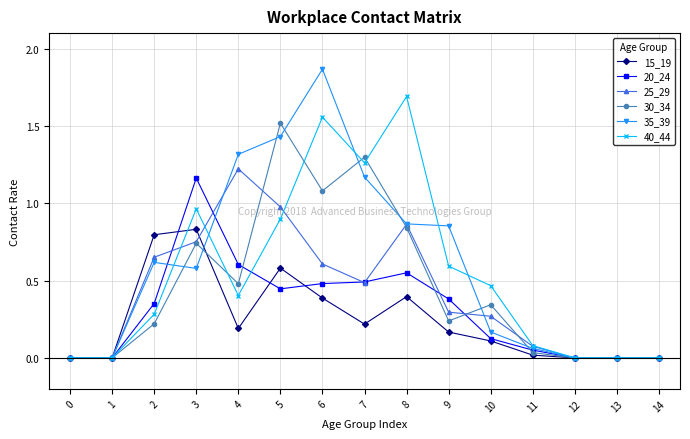

At which category does the chart reach its peak across all series?

6